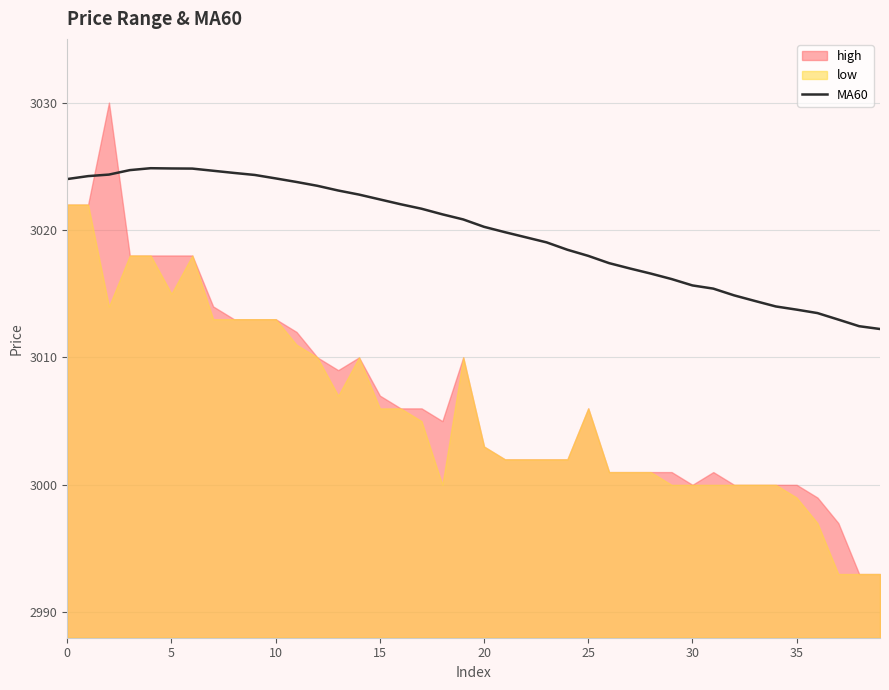

The MA60 series shows 913.7 at 5. True or false?

False